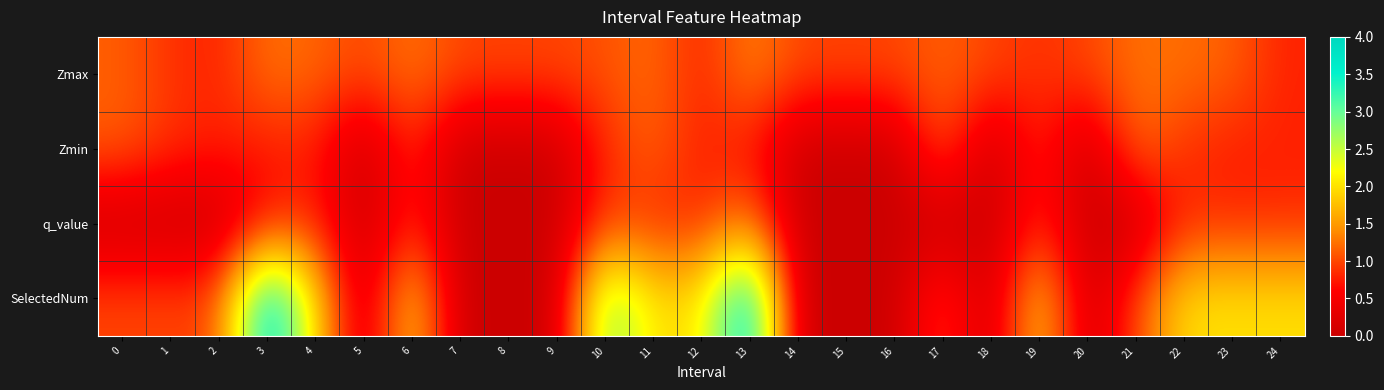

Reading left to right, extract all data points from this chart.

Zmax: 0=1.1	1=0.9	2=0.8	3=1.3	4=1.2	5=1.0	6=1.3	7=1.0	8=1.0	9=1.0	10=1.1	11=1.2	12=0.8	13=1.4	14=1.0	15=1.0	16=1.0	17=1.2	18=1.0	19=0.9	20=1.0	21=1.2	22=1.2	23=1.2	24=0.8
Zmin: 0=1.1	1=0.9	2=0.8	3=0.7	4=0.8	5=0.0	6=0.9	7=0.0	8=0.0	9=0.0	10=0.8	11=1.2	12=0.7	13=0.7	14=0.0	15=0.0	16=0.0	17=1.2	18=0.0	19=0.9	20=0.0	21=1.2	22=0.9	23=0.7	24=0.8
q_value: 0=0.0	1=0.0	2=0.0	3=0.7	4=0.8	5=0.0	6=0.8	7=0.0	8=0.0	9=0.0	10=1.0	11=0.8	12=0.8	13=1.3	14=0.0	15=0.0	16=0.0	17=0.0	18=0.0	19=0.8	20=0.0	21=0.0	22=0.8	23=0.8	24=0.8
SelectedNum: 0=1.0	1=1.0	2=1.0	3=4.0	4=2.0	5=0.0	6=2.0	7=0.0	8=0.0	9=0.0	10=3.0	11=2.0	12=2.0	13=4.0	14=0.0	15=0.0	16=0.0	17=1.0	18=0.0	19=2.0	20=0.0	21=1.0	22=2.0	23=2.0	24=2.0